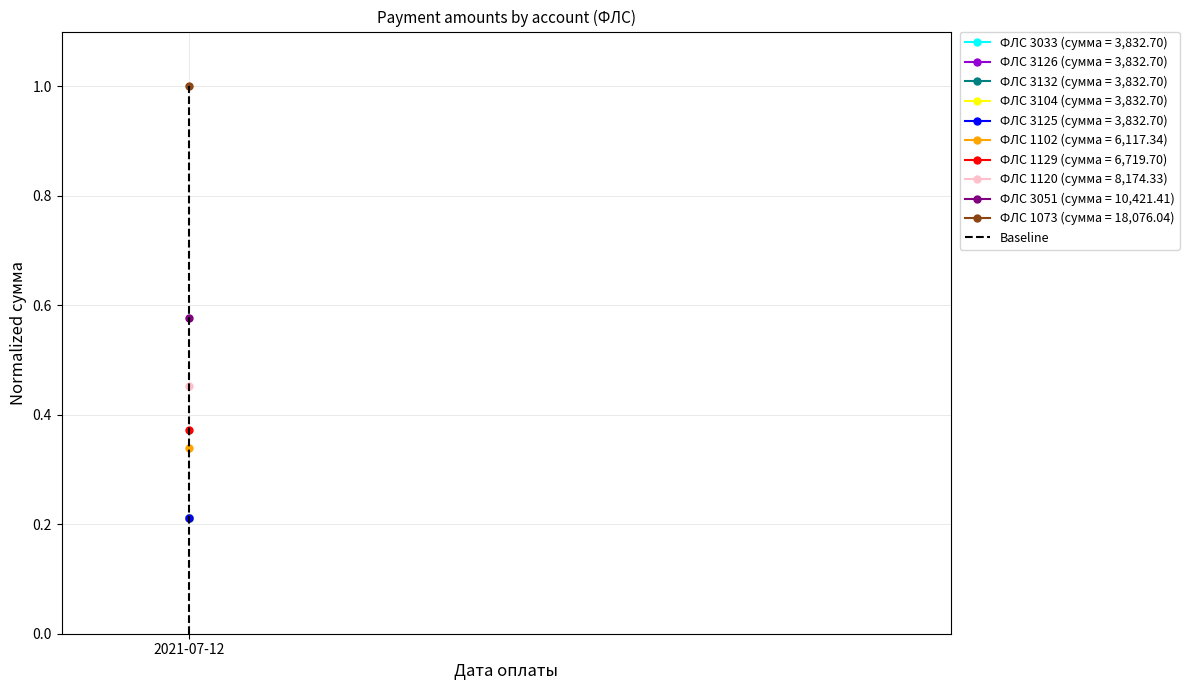

Rank the categories by value from highest to lowest.

2021-07-12, 2021-07-12